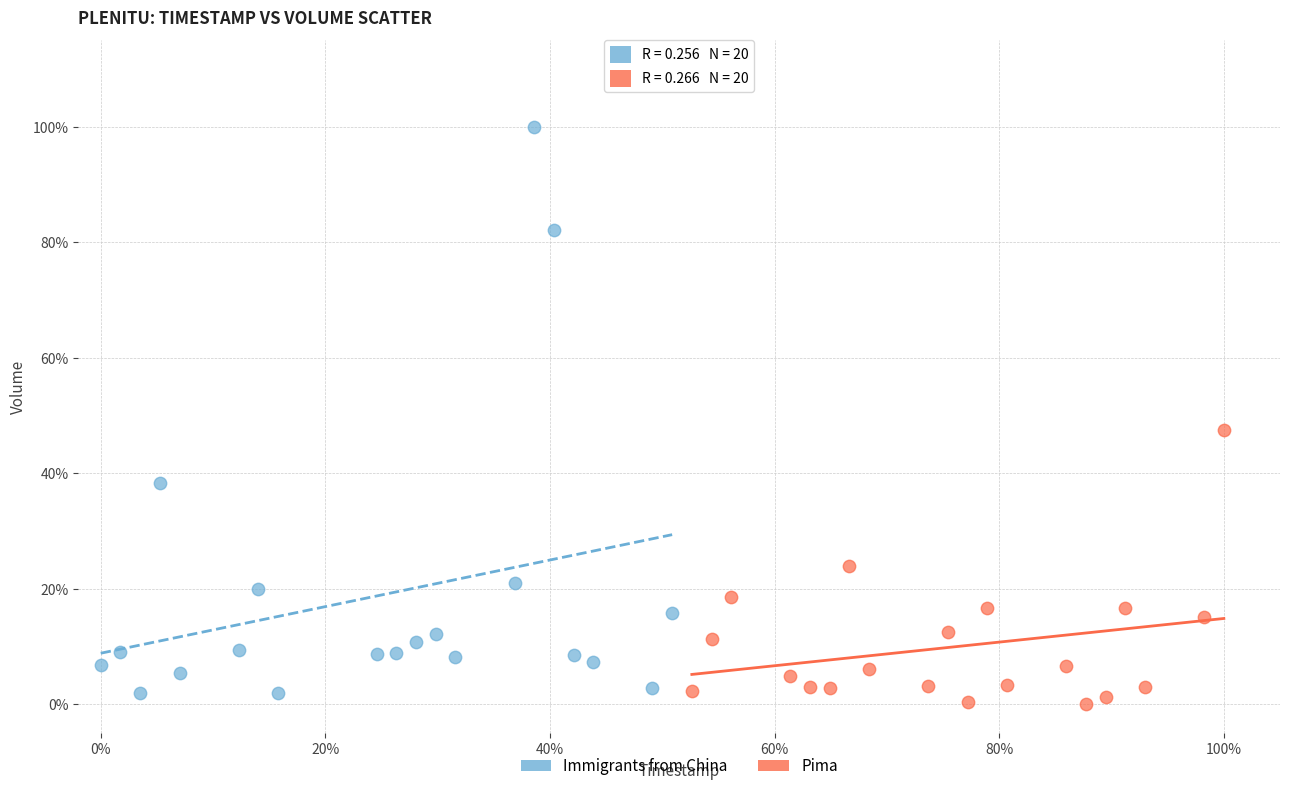

Which series reaches the minimum Y coordinate?

Pima